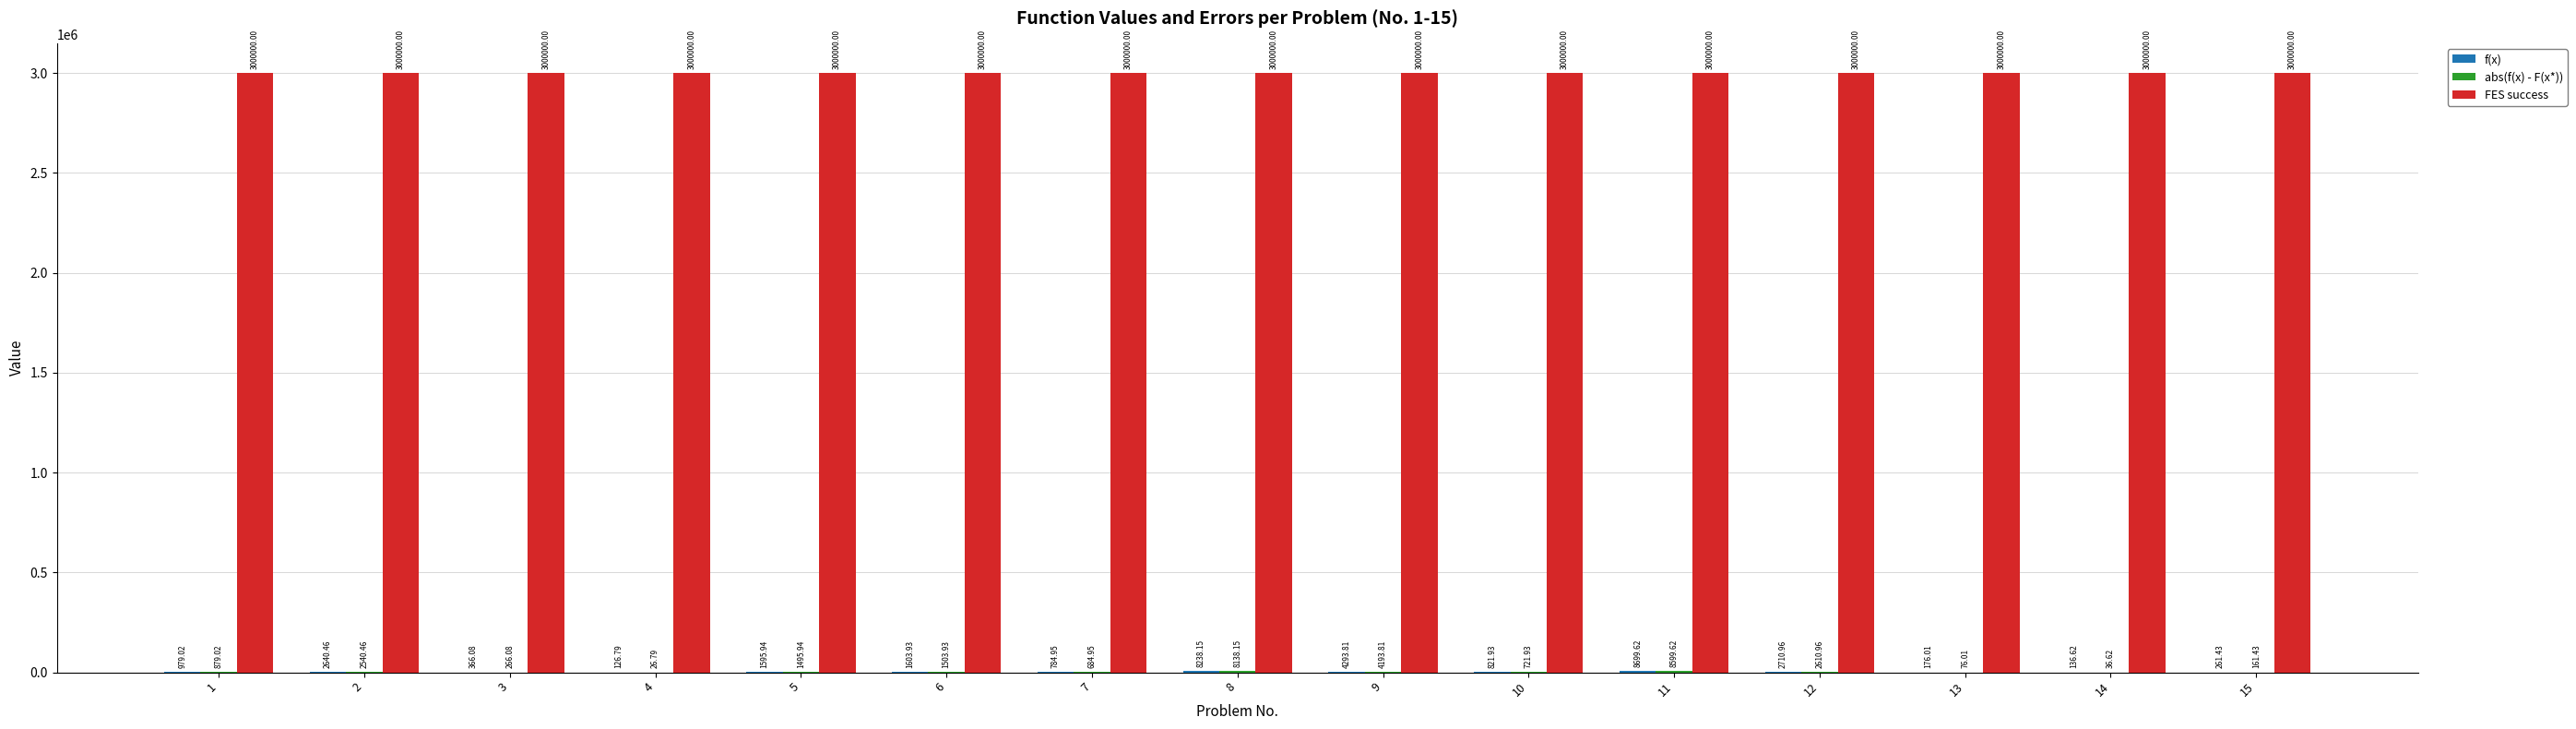

What is the sum of the FES success values at 3 and 5?

6000000.0